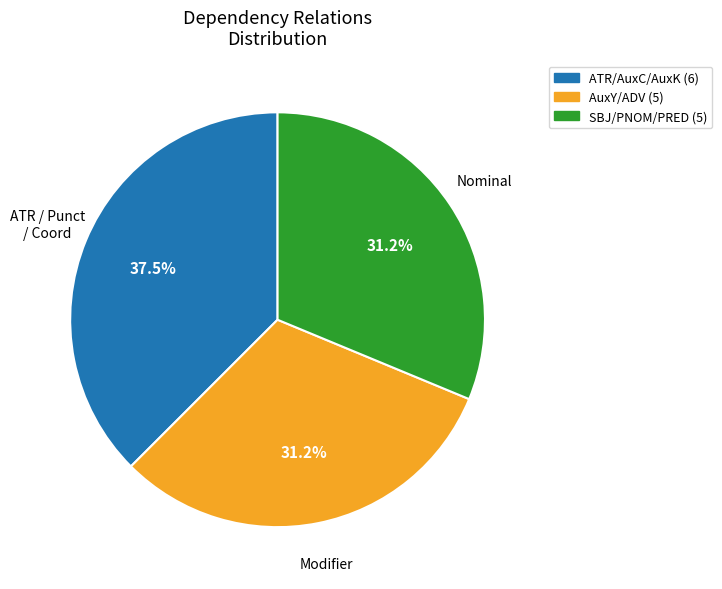

Is there a majority slice in this chart?

No